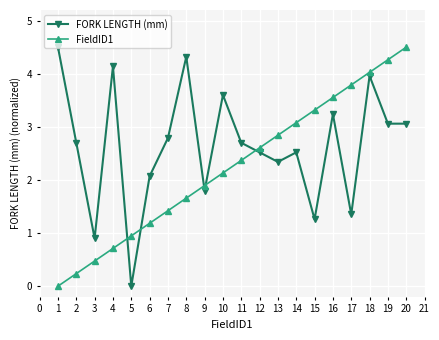

What is the greatest value displayed?

4.5